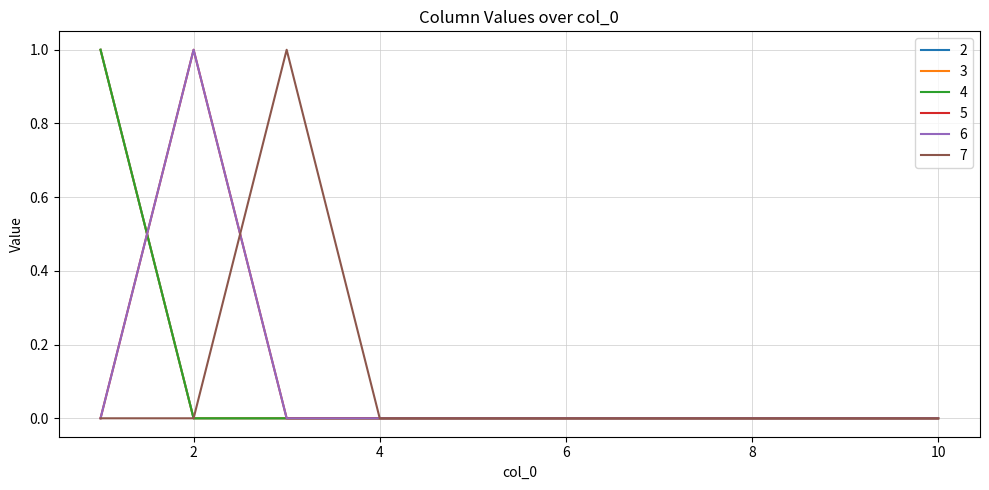

How many times do 2 and 6 cross each other?

1